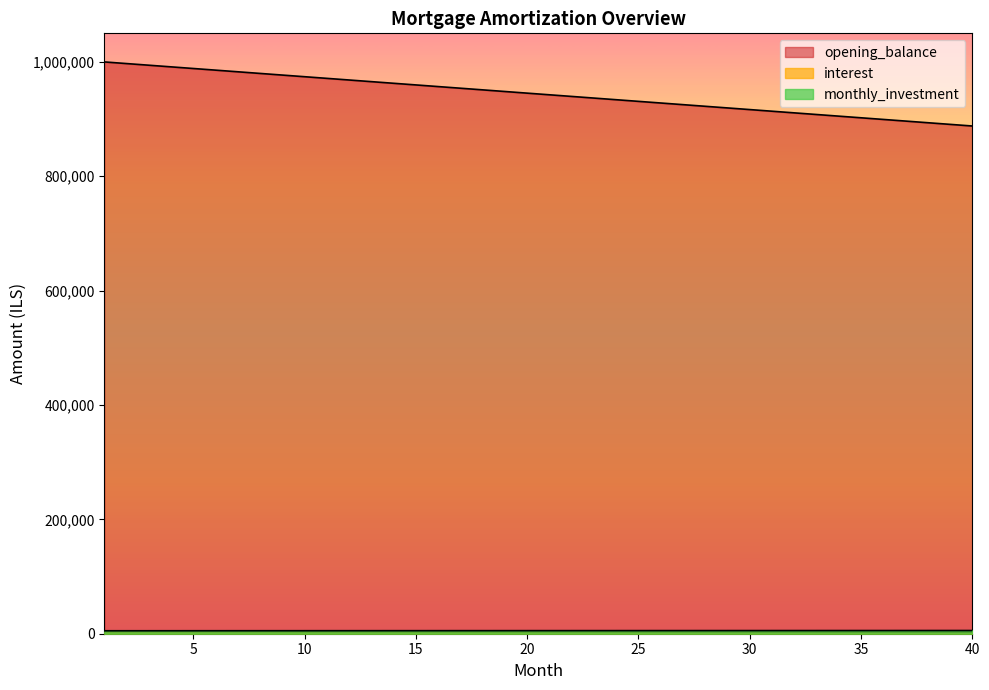

True or false: interest has a value of 5763.3 at 14.

False